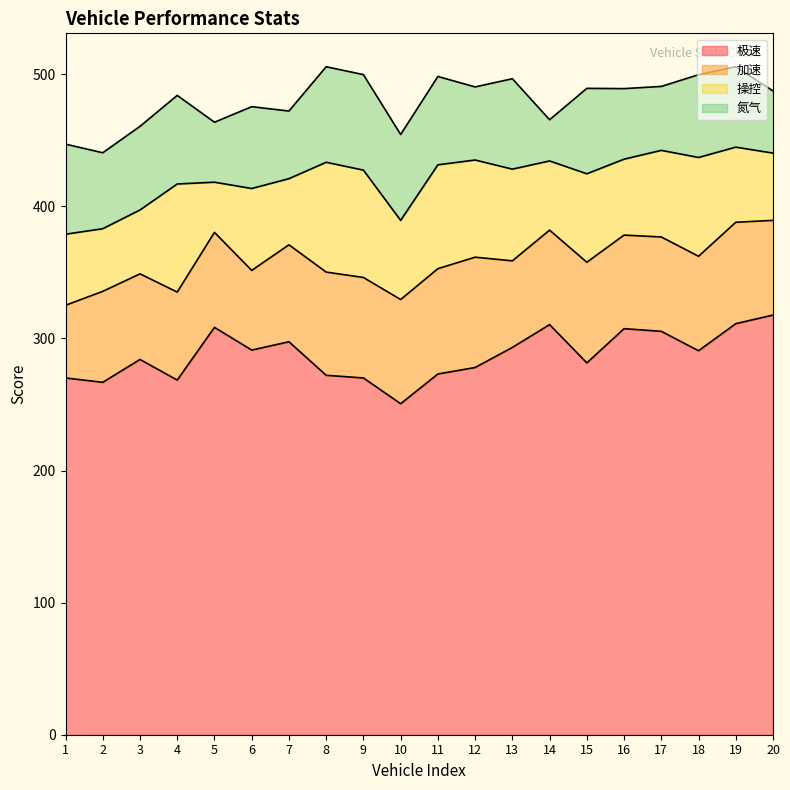

Is it true that 极速 equals 281.5 at 15?

True